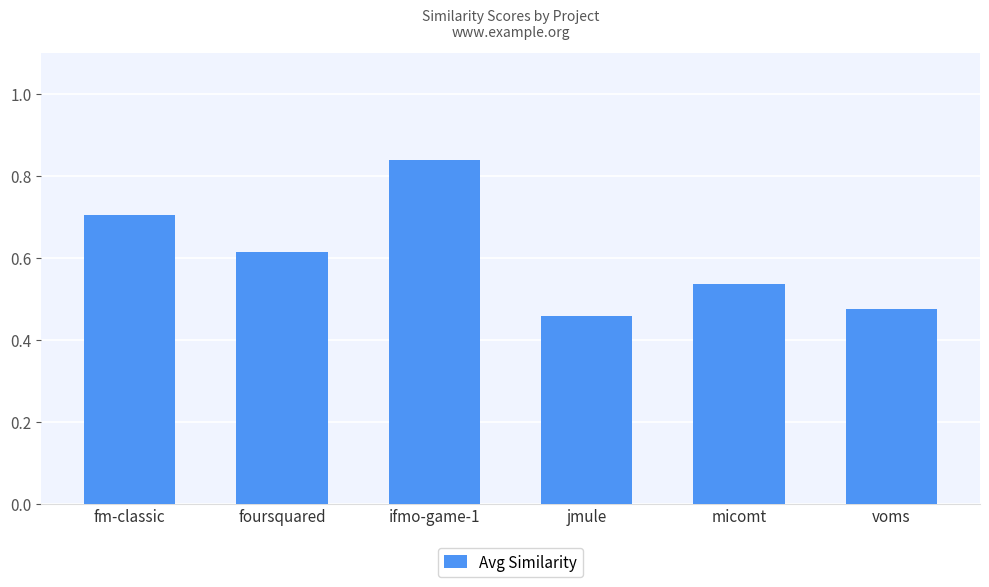

List the labels in order of value, smallest first.

jmule, voms, micomt, foursquared, fm-classic, ifmo-game-1